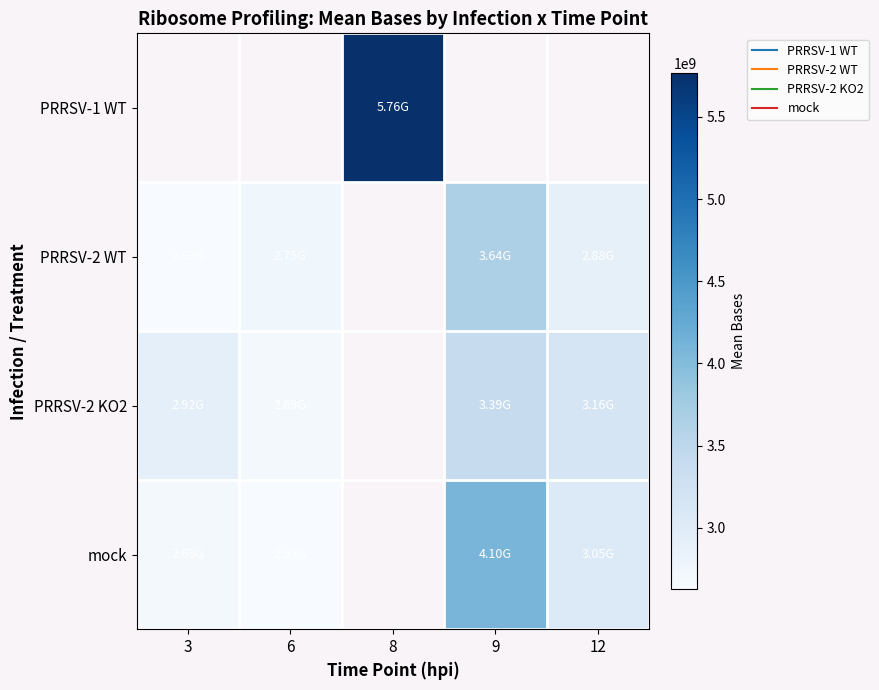

Between 9 and 8, which is larger?

8